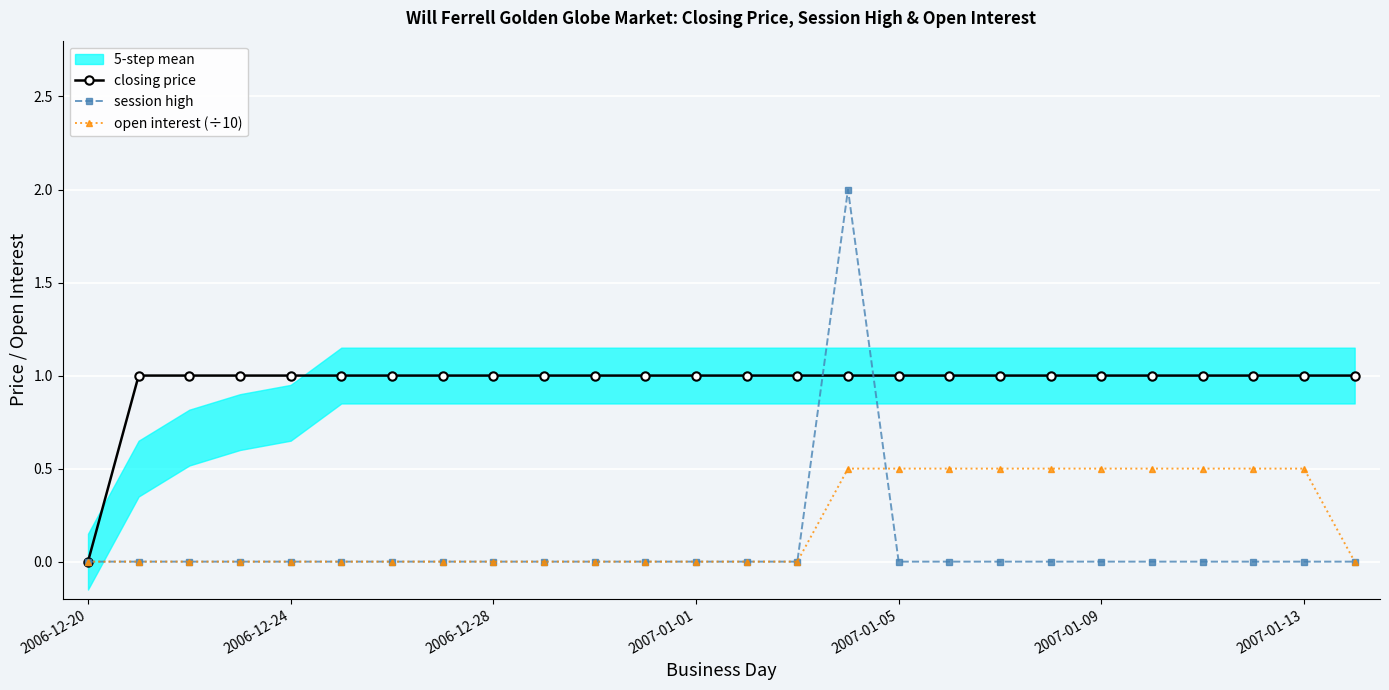

The closing price series shows 0.0 at 2006-12-20. True or false?

True